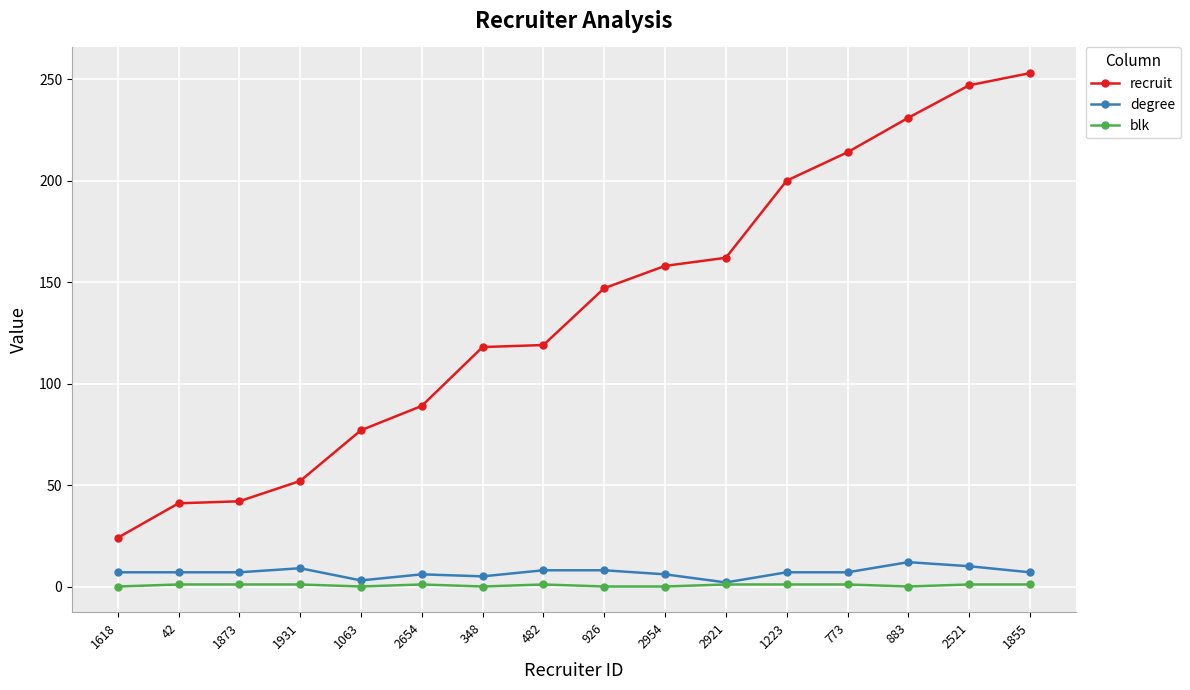

What is the difference between the highest and lowest values at 926?

147